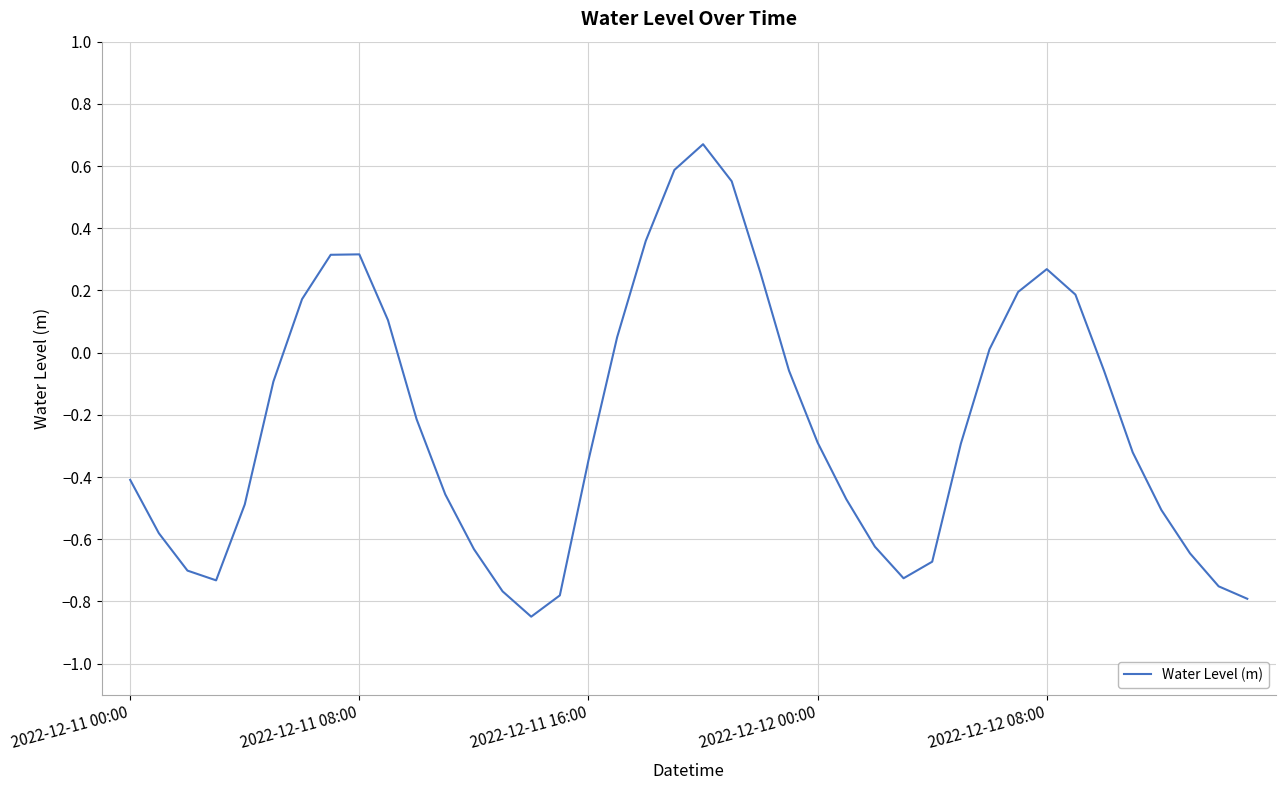

What is the difference between the maximum and minimum values?

1.5